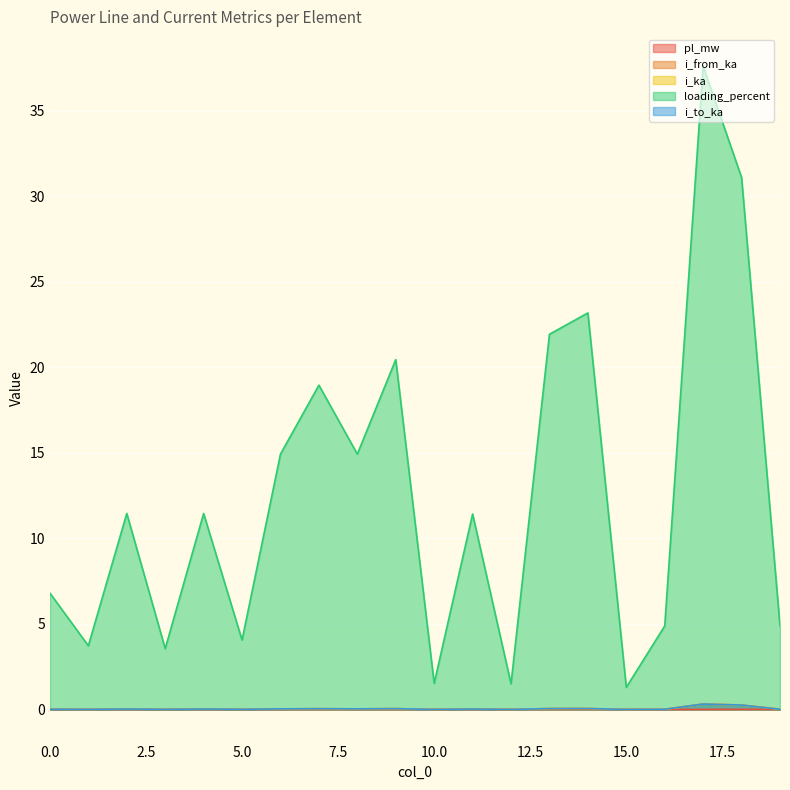

At which label does i_from_ka reach its peak?

17